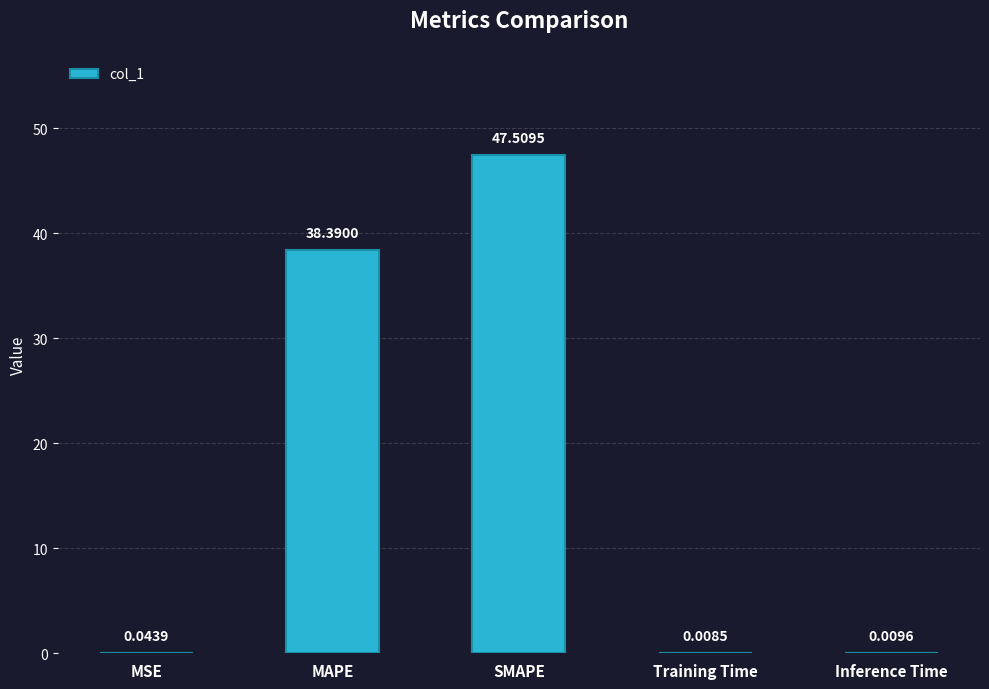

What is the sum of all values?

86.0